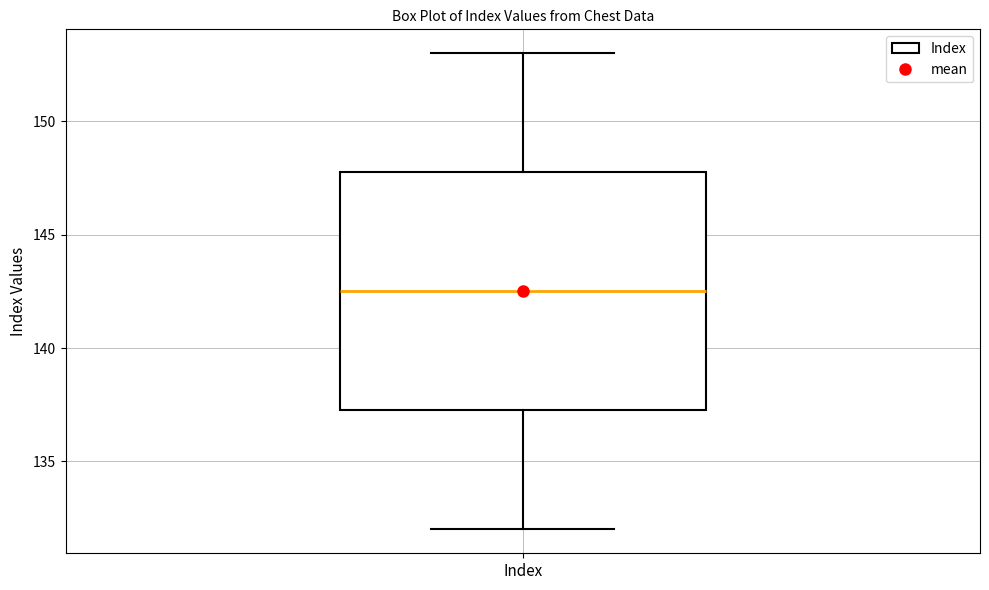

Read this box plot against the y-axis: the position of the median line, the range covered by the box, and the ends of both whiskers. The values are not printed on the chart, so give them approximately, as read against the axis.

median 142.5, box 137.5 to 148.0, whiskers 132.0 to 153.0